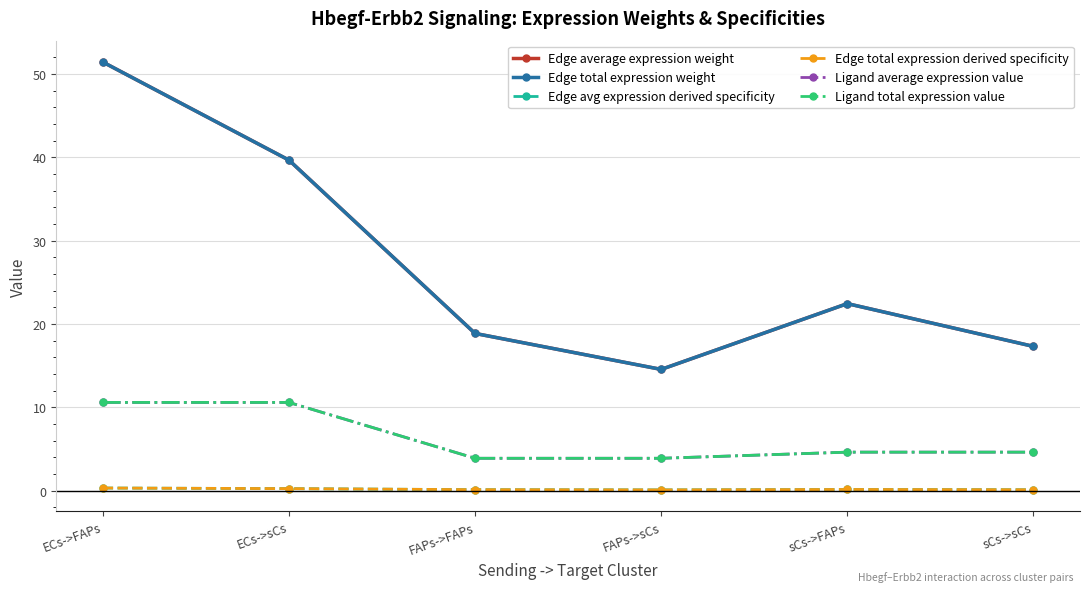

What is the difference between the Edge avg expression derived specificity values at FAPs->FAPs and ECs->sCs?

0.1